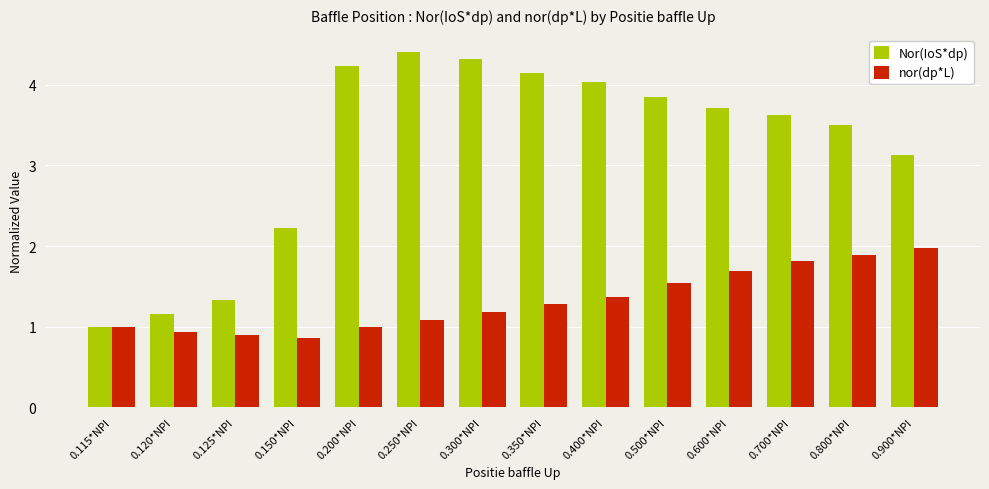

What is the difference between the maximum and minimum values in the nor(dp*L) series?

1.1